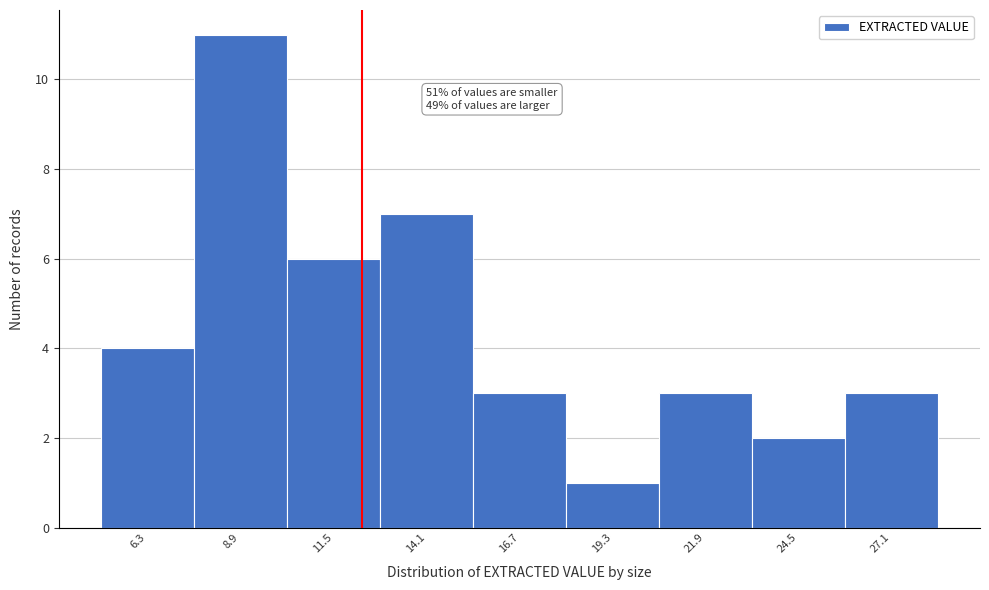

Over which range of the x-axis is the bar tallest?

7.6 to 10.2